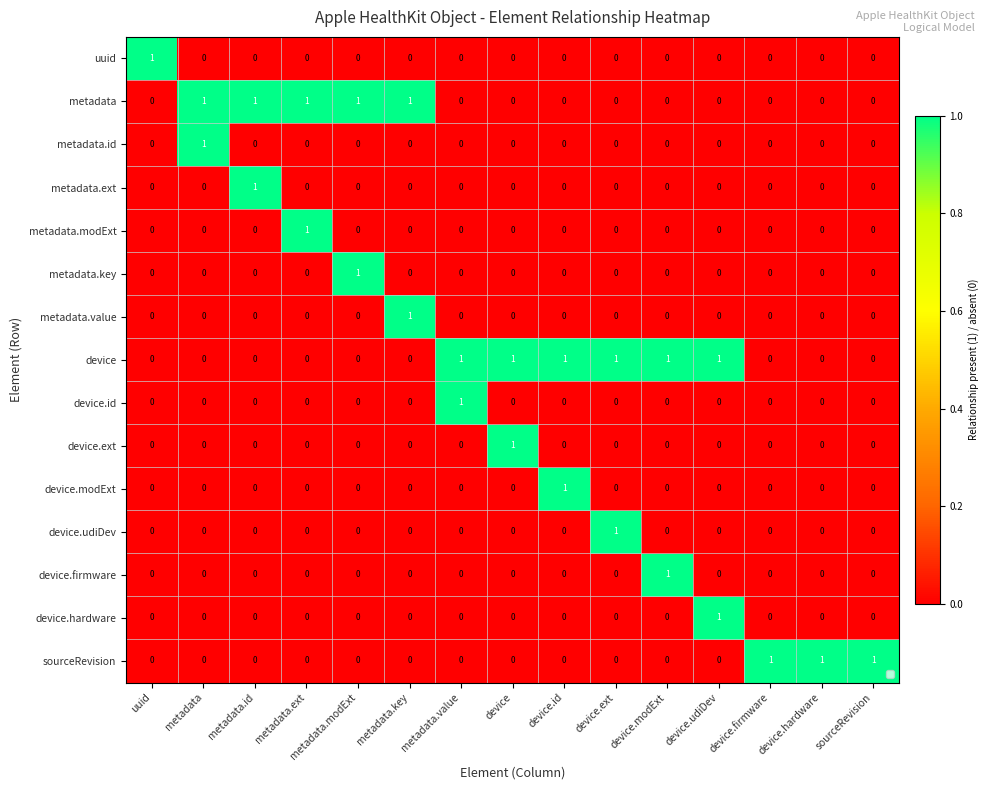

Which series has the largest total across all categories?

device